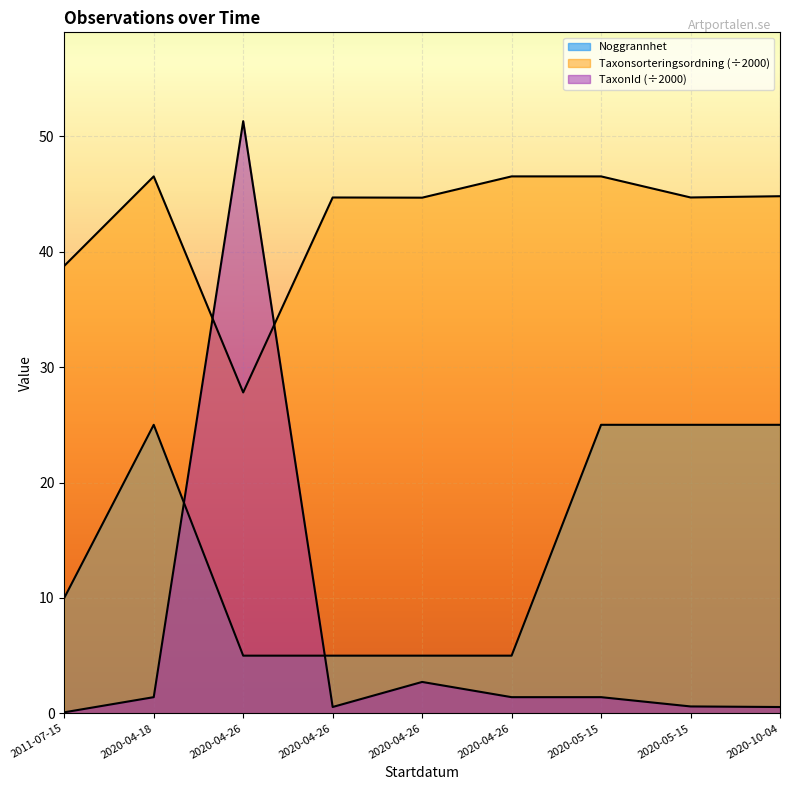

Rank the series by their average value, from lowest to highest.

TaxonId, Noggrannhet, Taxonsorteringsordning